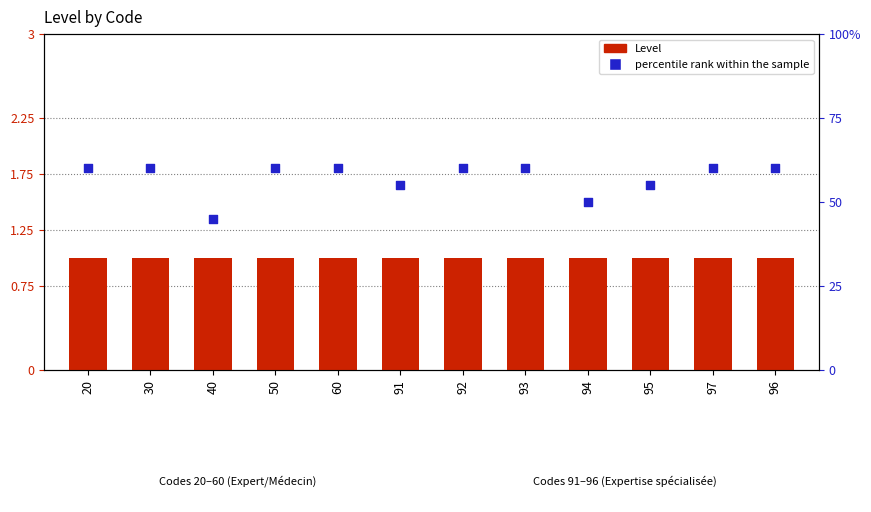

What are all the series names shown in the legend?

Level, percentile rank within the sample